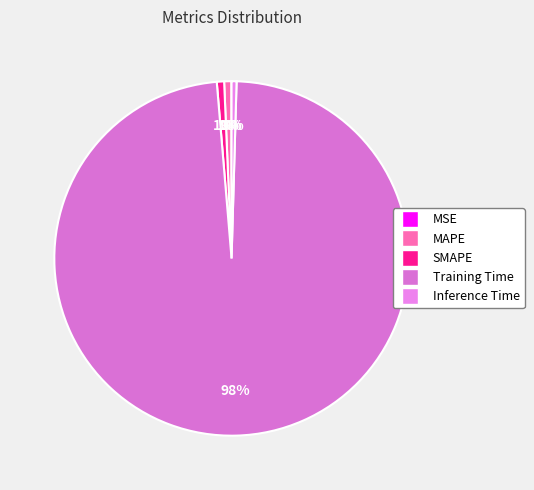

Between SMAPE and Inference Time, which is larger?

SMAPE